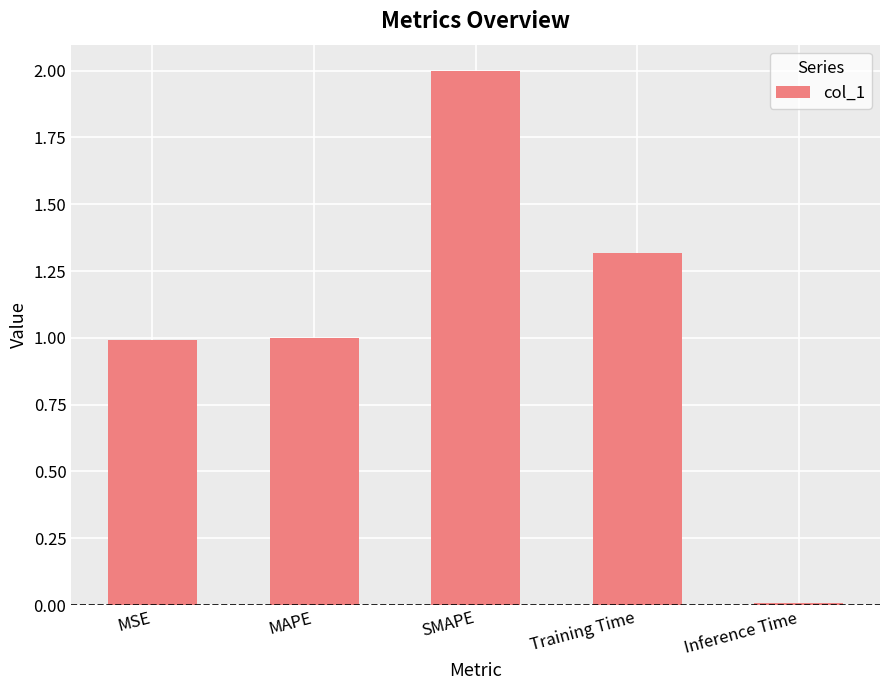

How many categories are shown in the chart?

5